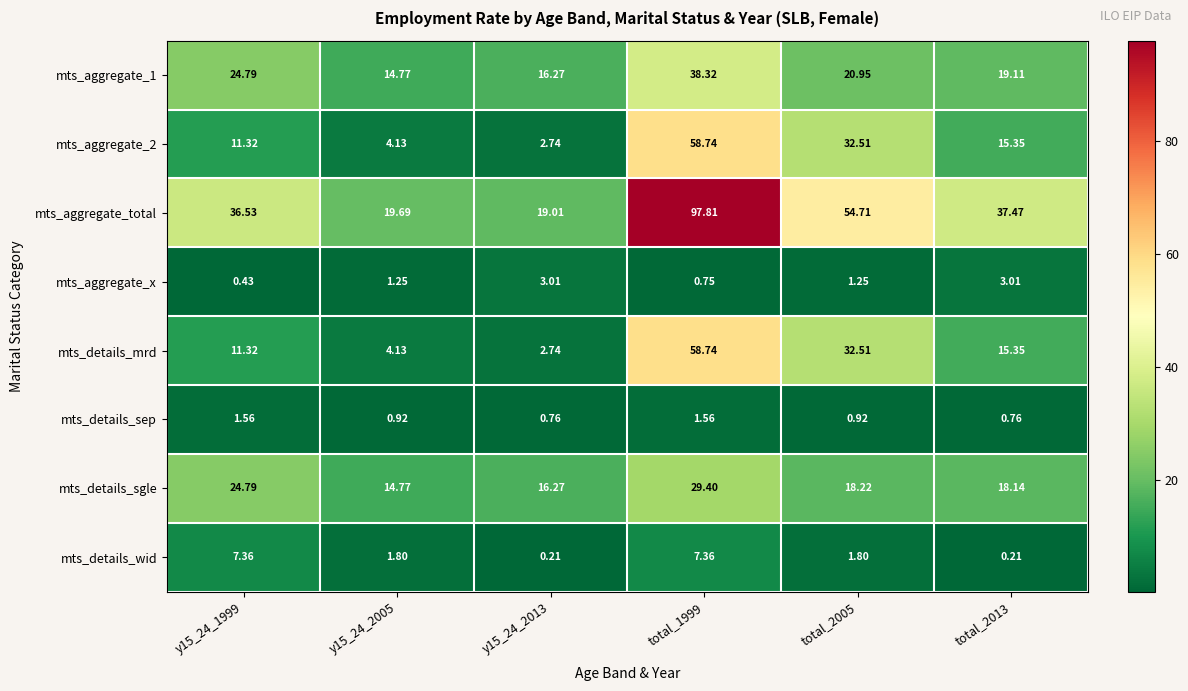

At which category is the sum across all series the highest?

total_1999